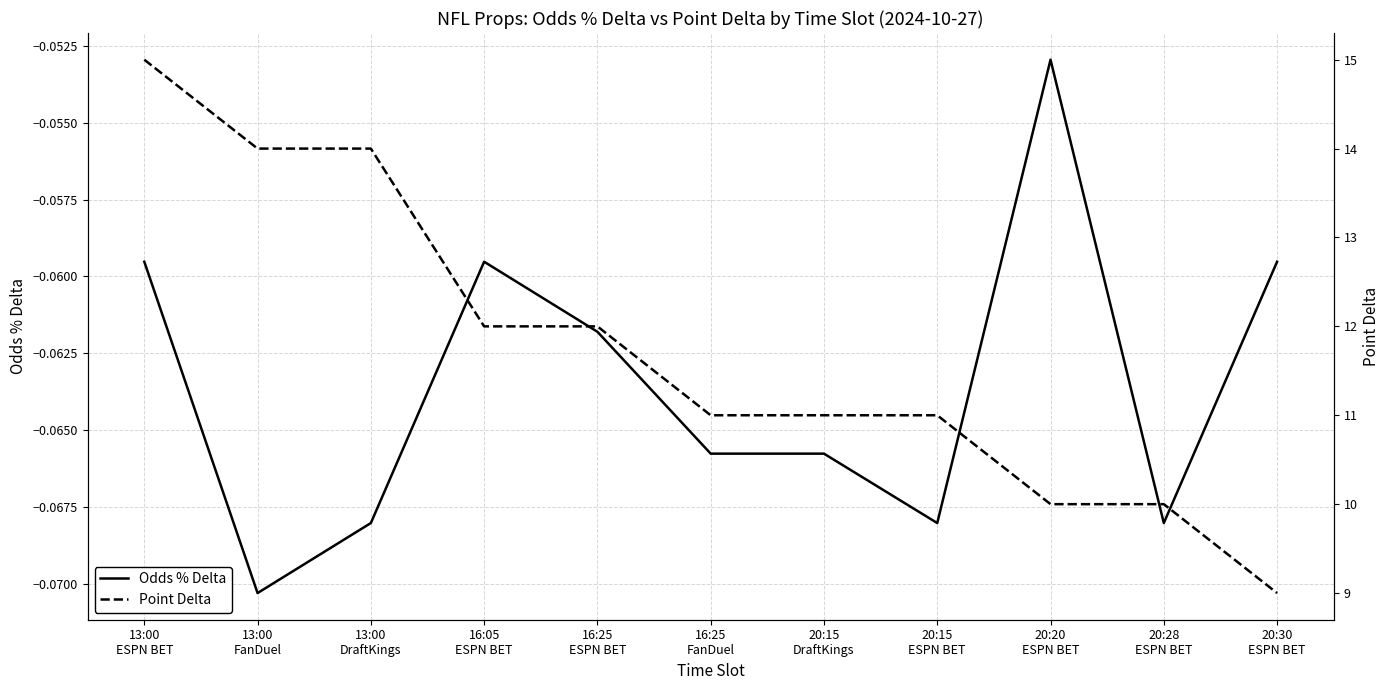

True or false: Odds % Delta and Point Delta intersect in this chart.

False